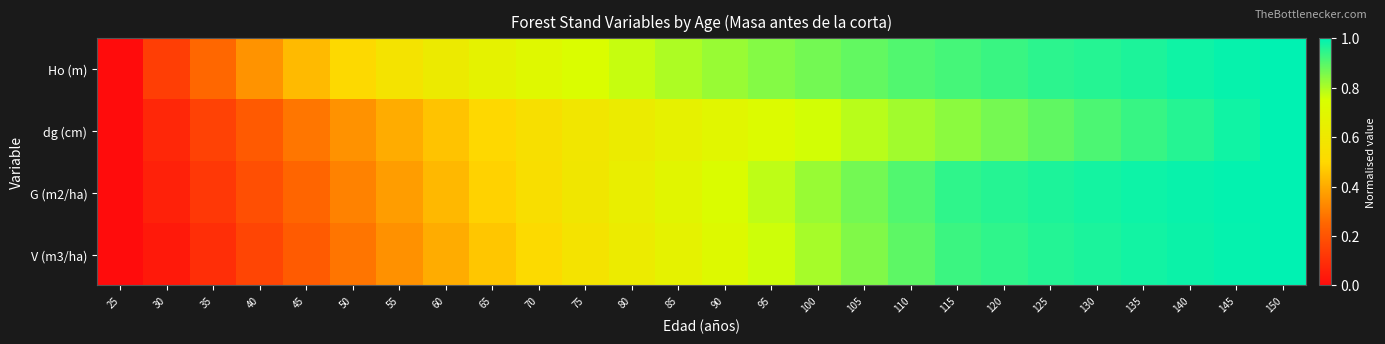

Reading left to right, extract all data points from this chart.

Ho (m): 25=0.0	30=0.1	35=0.3	40=0.3	45=0.4	50=0.5	55=0.6	60=0.6	65=0.7	70=0.7	75=0.7	80=0.8	85=0.8	90=0.8	95=0.8	100=0.9	105=0.9	110=0.9	115=0.9	120=0.9	125=0.9	130=1.0	135=1.0	140=1.0	145=1.0	150=1.0
dg (cm): 25=0.0	30=0.1	35=0.2	40=0.2	45=0.3	50=0.3	55=0.4	60=0.5	65=0.5	70=0.5	75=0.6	80=0.6	85=0.7	90=0.7	95=0.7	100=0.8	105=0.8	110=0.8	115=0.8	120=0.9	125=0.9	130=0.9	135=0.9	140=1.0	145=1.0	150=1.0
G (m2/ha): 25=0.0	30=0.1	35=0.1	40=0.2	45=0.2	50=0.3	55=0.4	60=0.4	65=0.5	70=0.5	75=0.6	80=0.6	85=0.7	90=0.7	95=0.8	100=0.8	105=0.9	110=0.9	115=0.9	120=1.0	125=1.0	130=1.0	135=1.0	140=1.0	145=1.0	150=1.0
V (m3/ha): 25=0.0	30=0.0	35=0.1	40=0.2	45=0.2	50=0.3	55=0.3	60=0.4	65=0.5	70=0.5	75=0.6	80=0.6	85=0.7	90=0.7	95=0.8	100=0.8	105=0.8	110=0.9	115=0.9	120=0.9	125=1.0	130=1.0	135=1.0	140=1.0	145=1.0	150=1.0